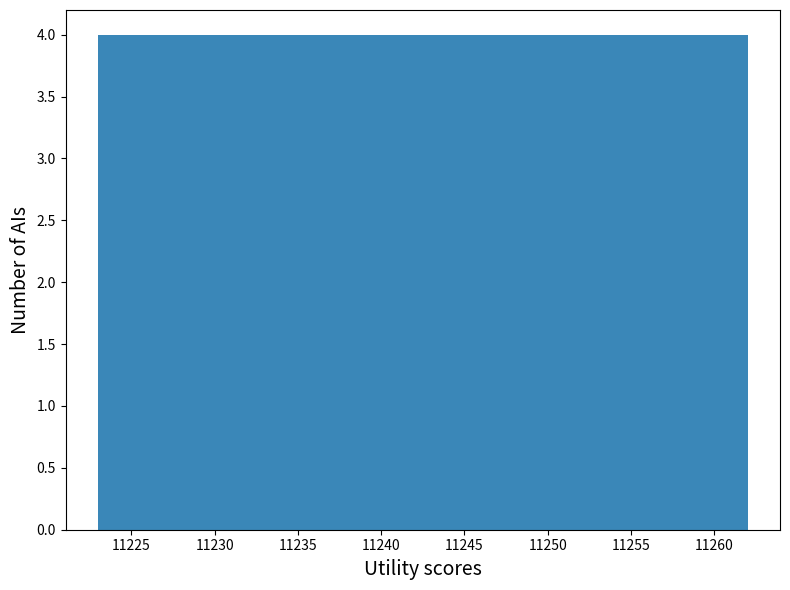

Reading left to right, list every bar in this chart as the range it spans on the x-axis followed by its height. Neither the bar edges nor the heights are printed on the chart, so give them approximately, as read against the axes.

11223.0 to 11226.9: 4
11226.9 to 11230.8: 4
11230.8 to 11234.7: 4
11234.7 to 11238.6: 4
11238.6 to 11242.5: 4
11242.5 to 11246.4: 4
11246.4 to 11250.3: 4
11250.3 to 11254.2: 4
11254.2 to 11258.1: 4
11258.1 to 11262.0: 4